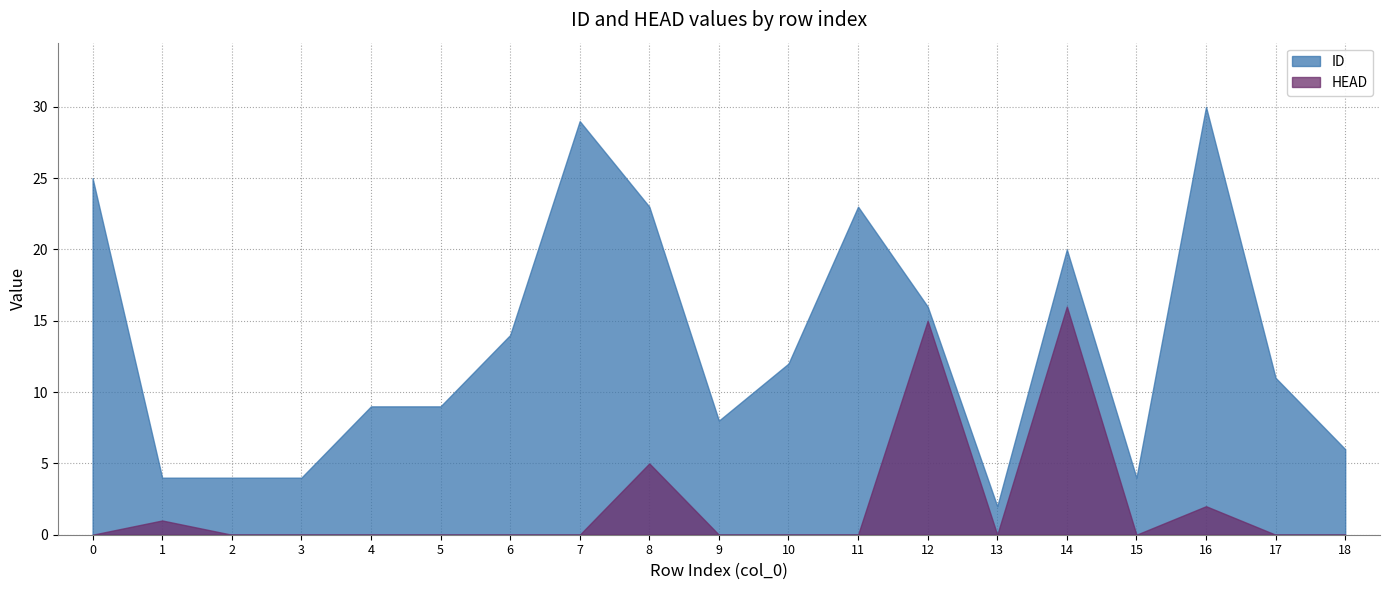

The ID series shows 38 at 0. True or false?

False